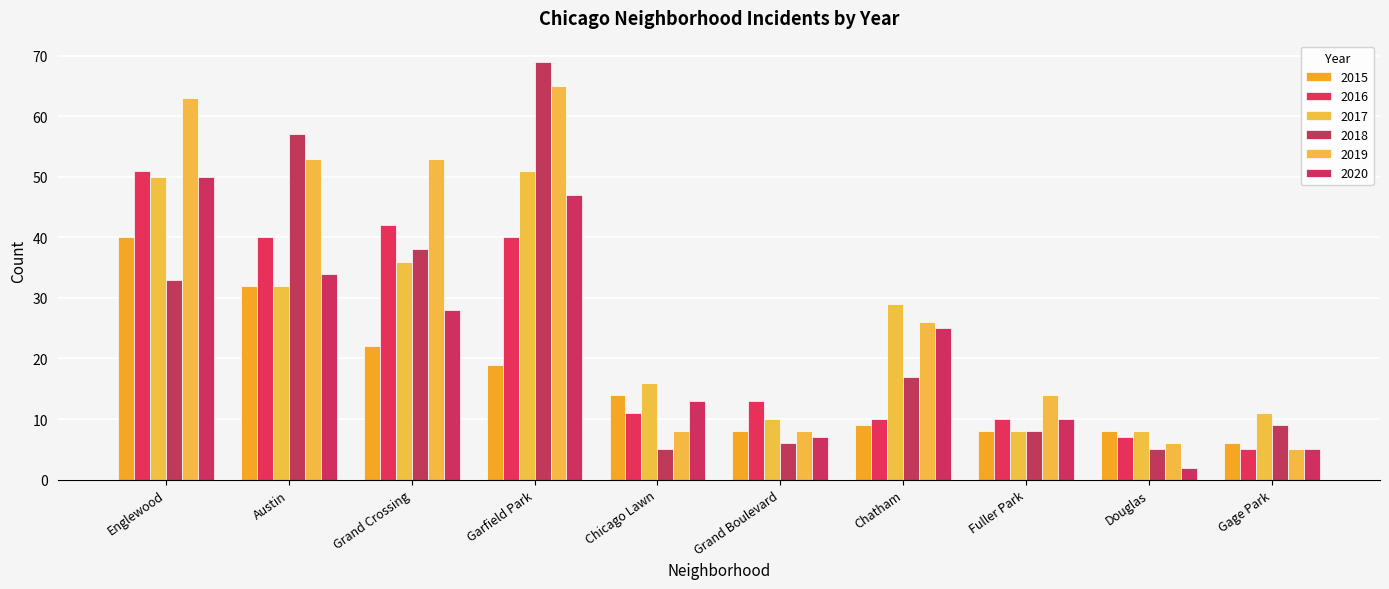

How many distinct data groups are displayed?

6